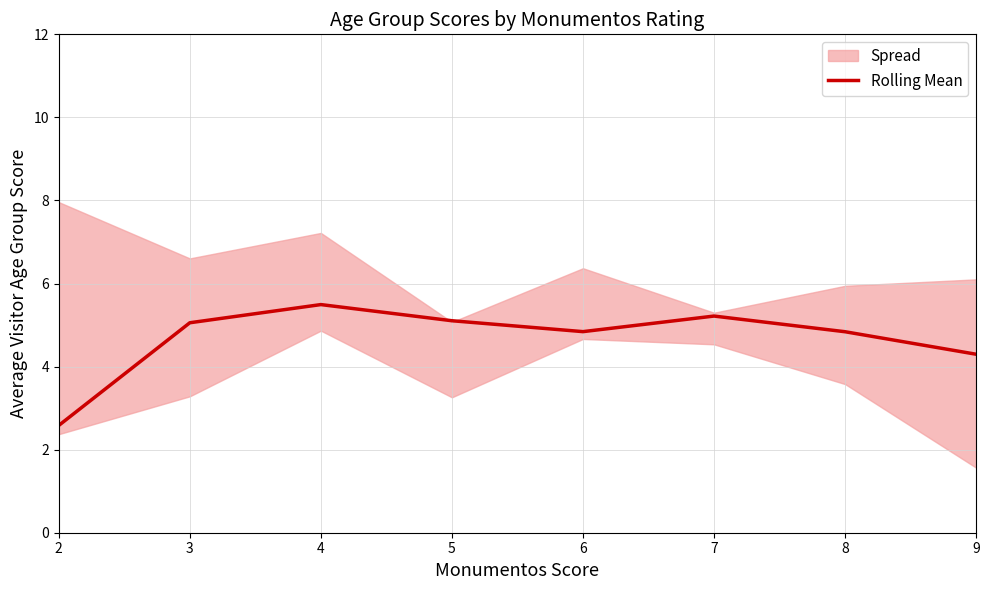

The value at 9 is 4.3. True or false?

True